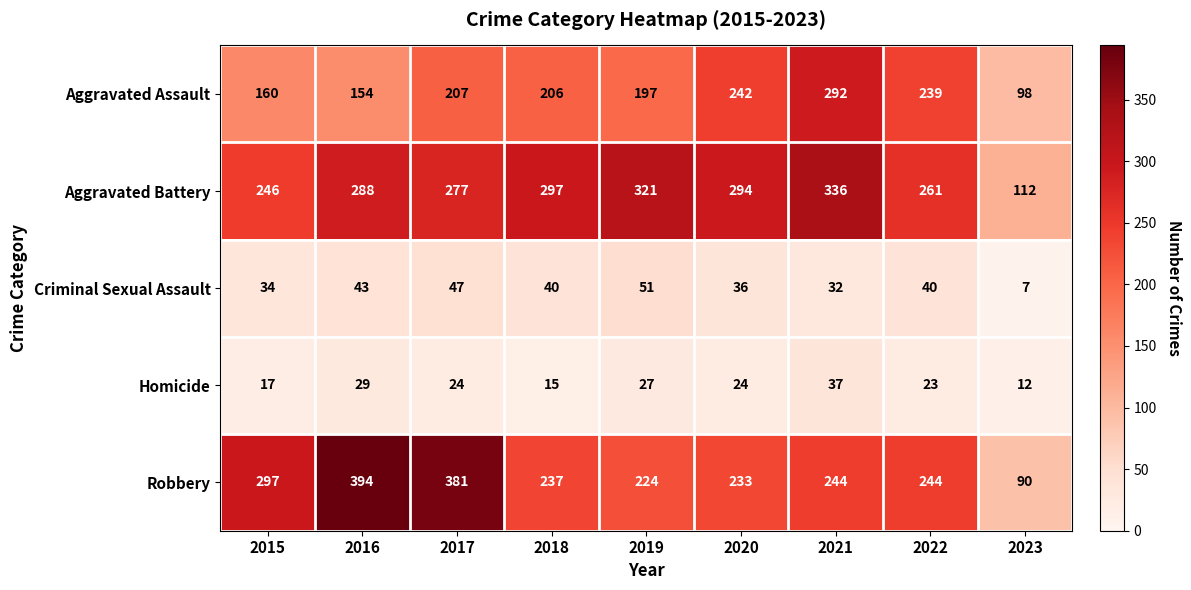

Which series has the widest spread of values?

Robbery